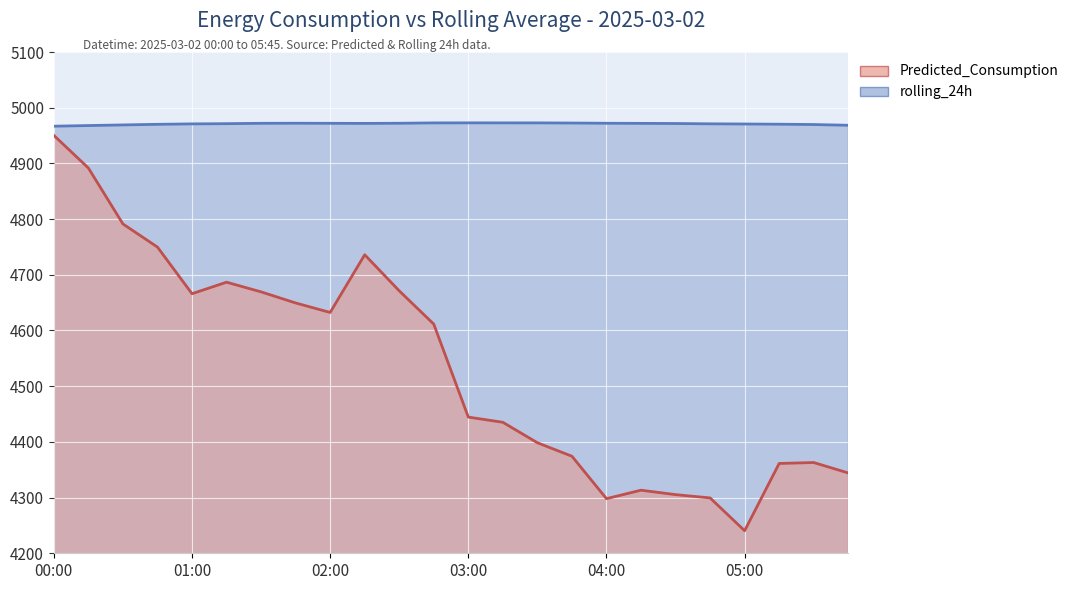

True or false: Predicted_Consumption has more than 1 points higher than both neighbors.

True